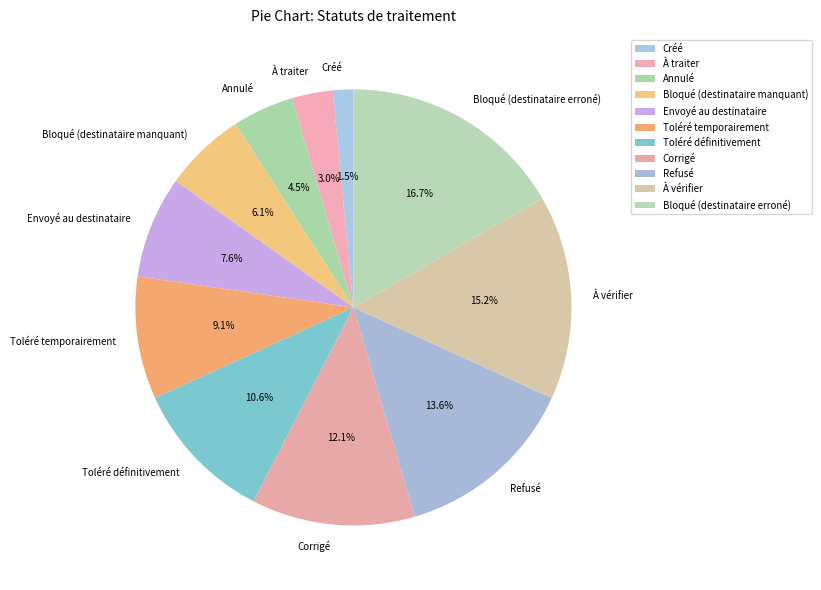

Which slice is the largest?

Bloqué (destinataire erroné)